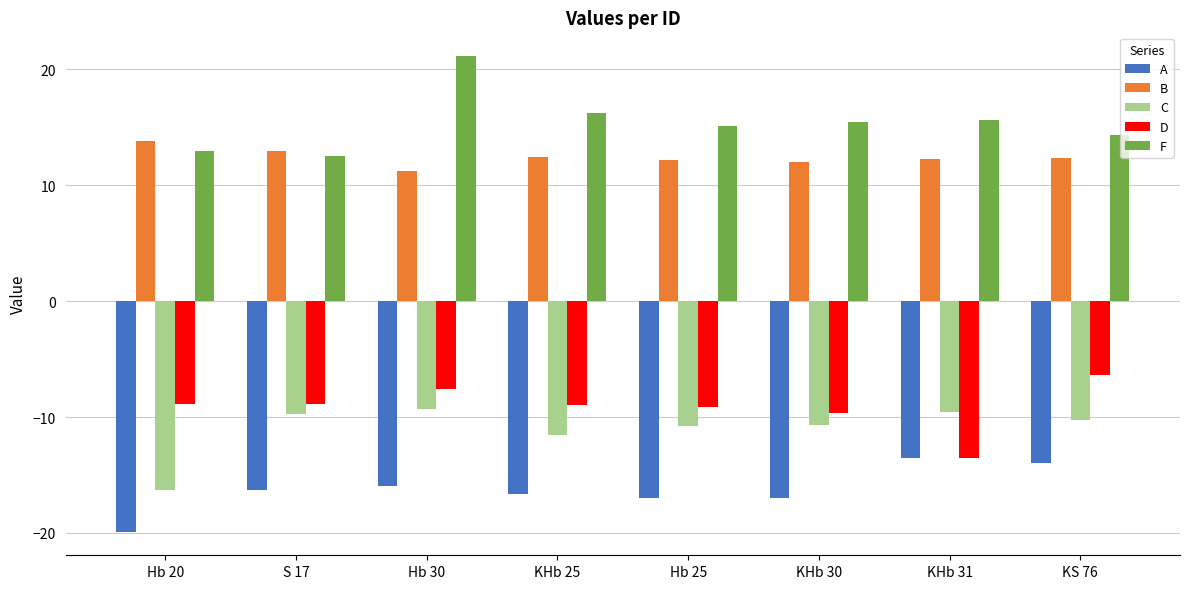

Are the bars grouped side by side (vs. stacked)?

Yes